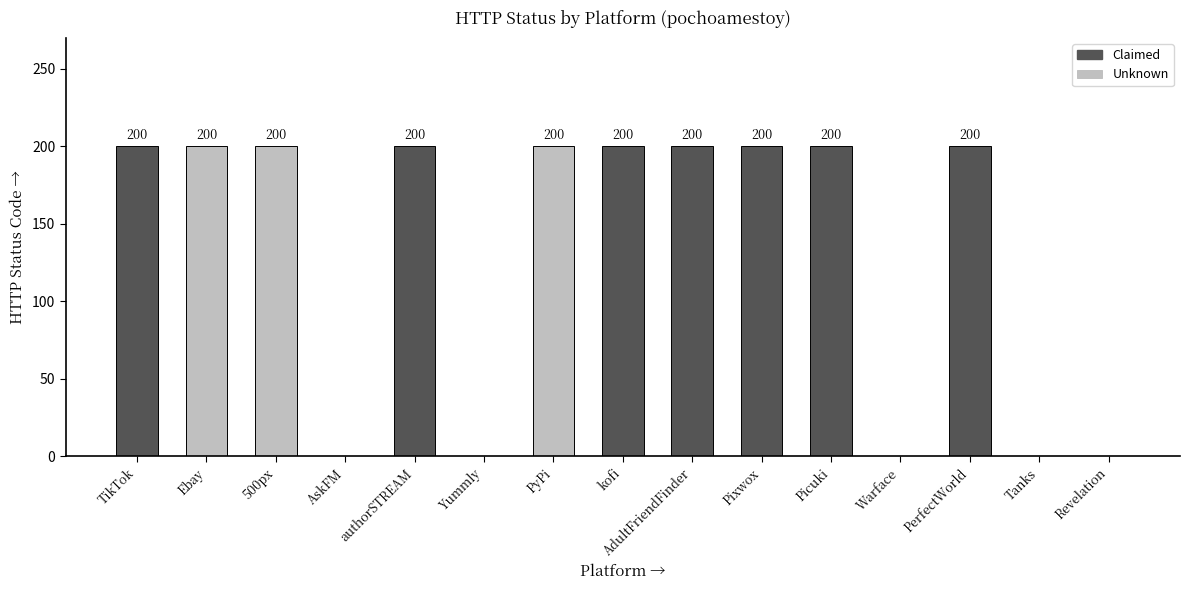

What is the maximum value shown in the chart?

200